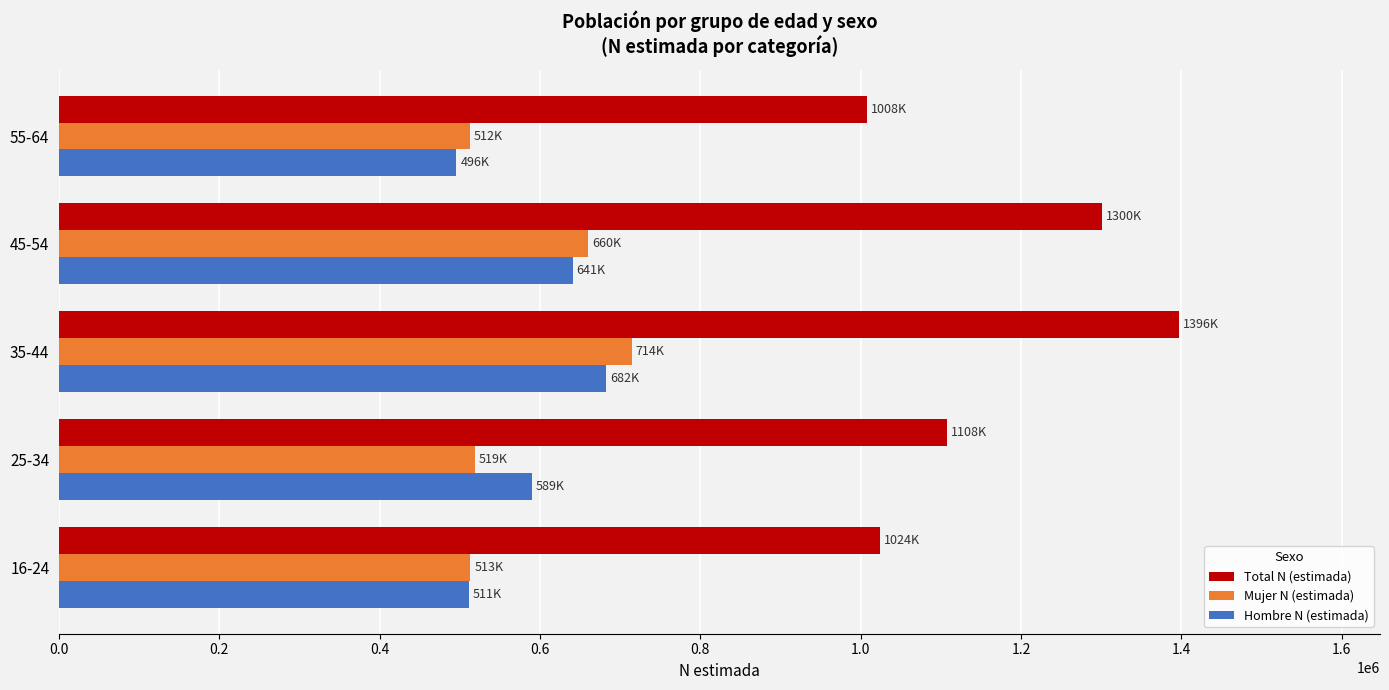

Which series has the widest spread of values?

Total N (estimada)